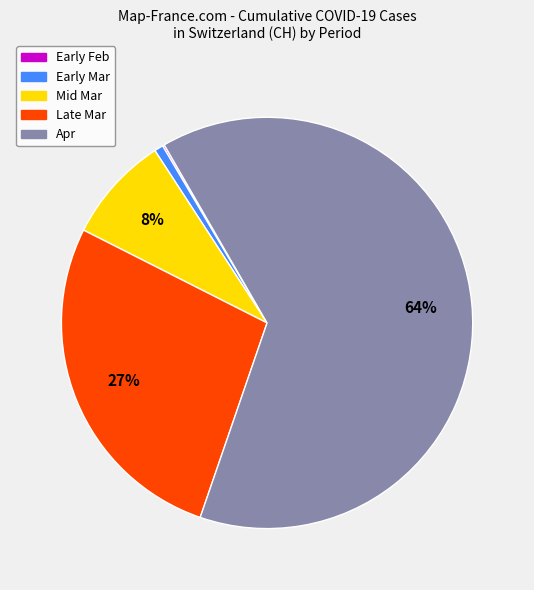

Does any single category account for the majority?

Yes